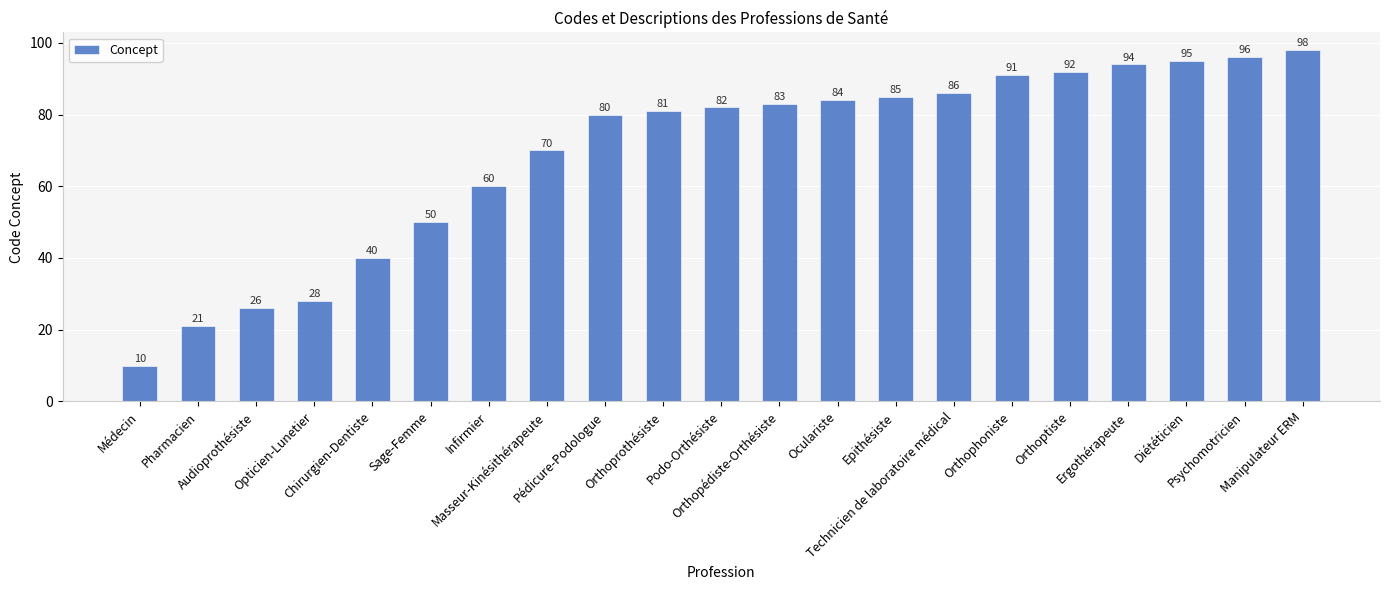

Count the number of categories in the chart.

21